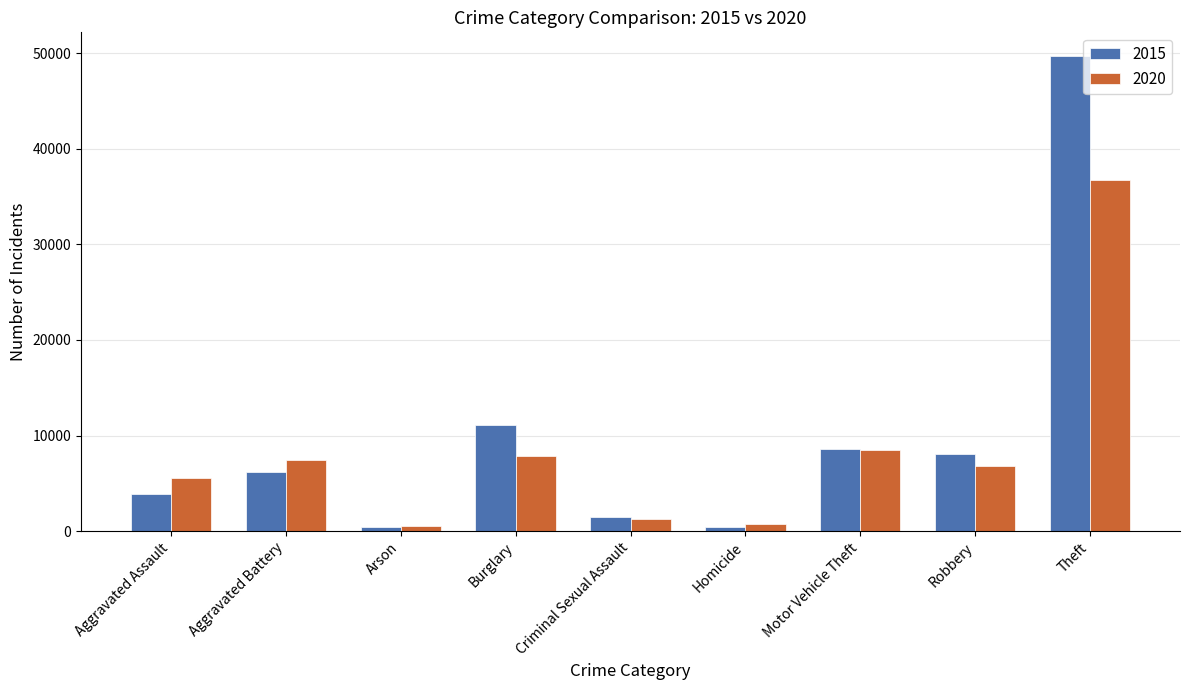

What is the average value of the 2020 series?

8381